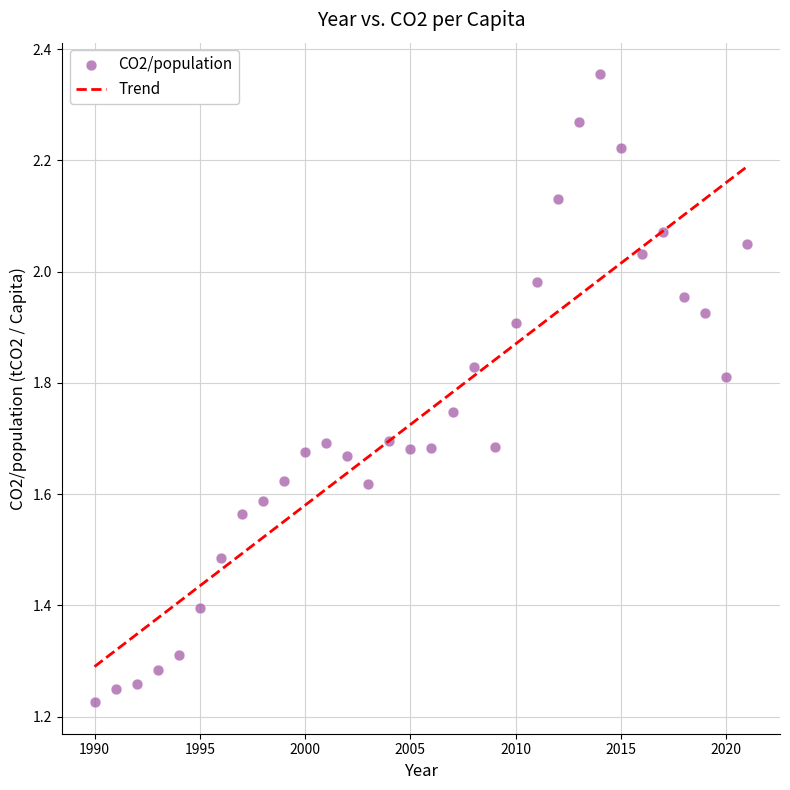

What is the range of Y values (max minus min)?

1.1